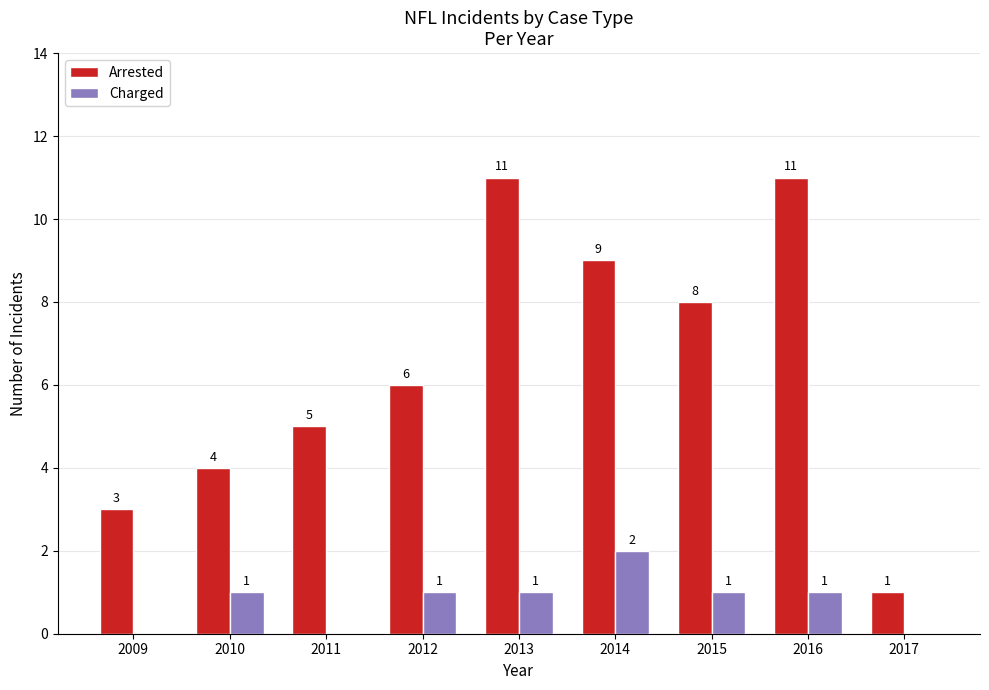

Read the Arrested value at 2010.

4